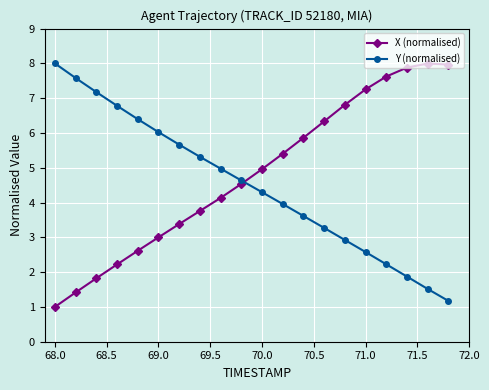

How many distinct data groups are displayed?

2